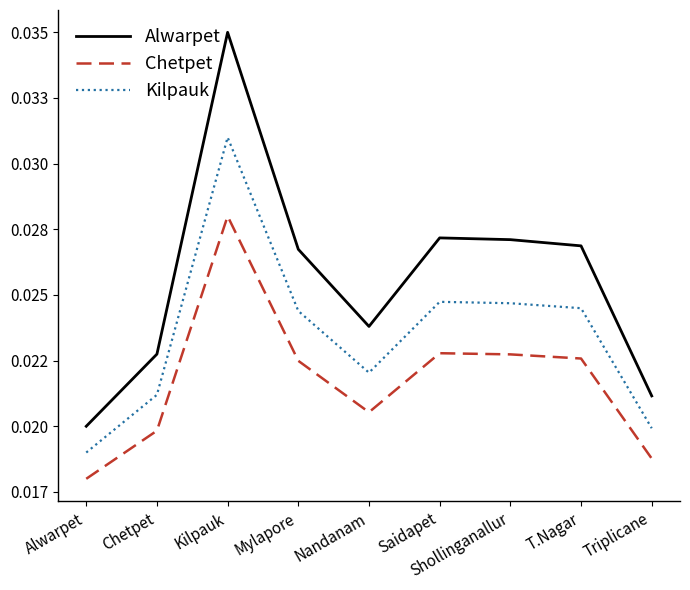

True or false: Kilpauk and Chetpet cross at least once.

False